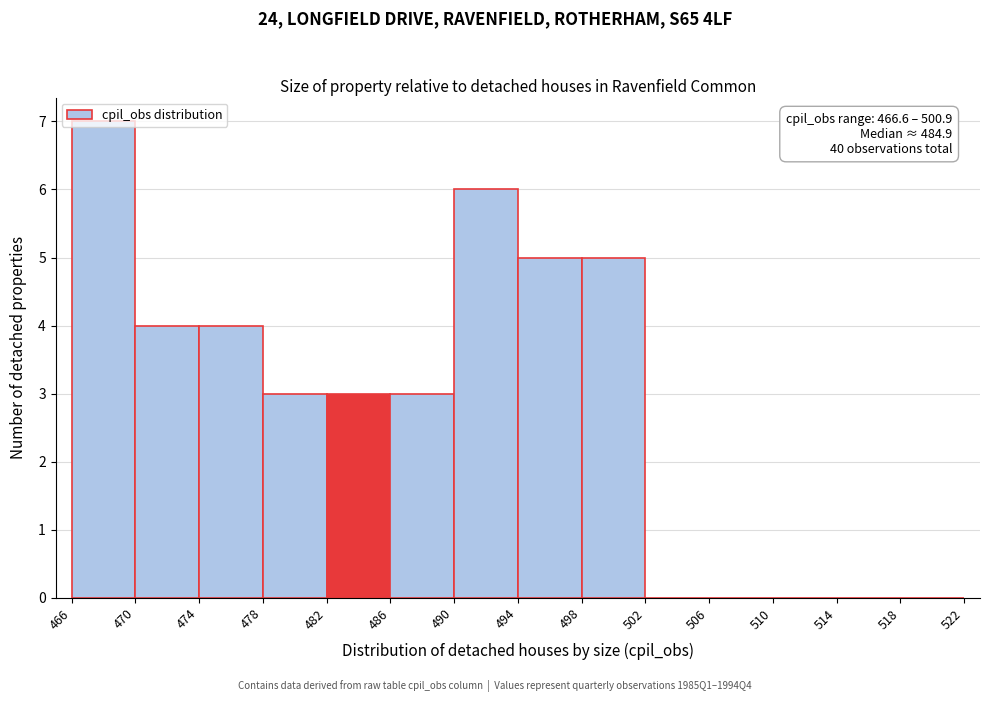

Over which range of the x-axis is the bar tallest?

466 to 470